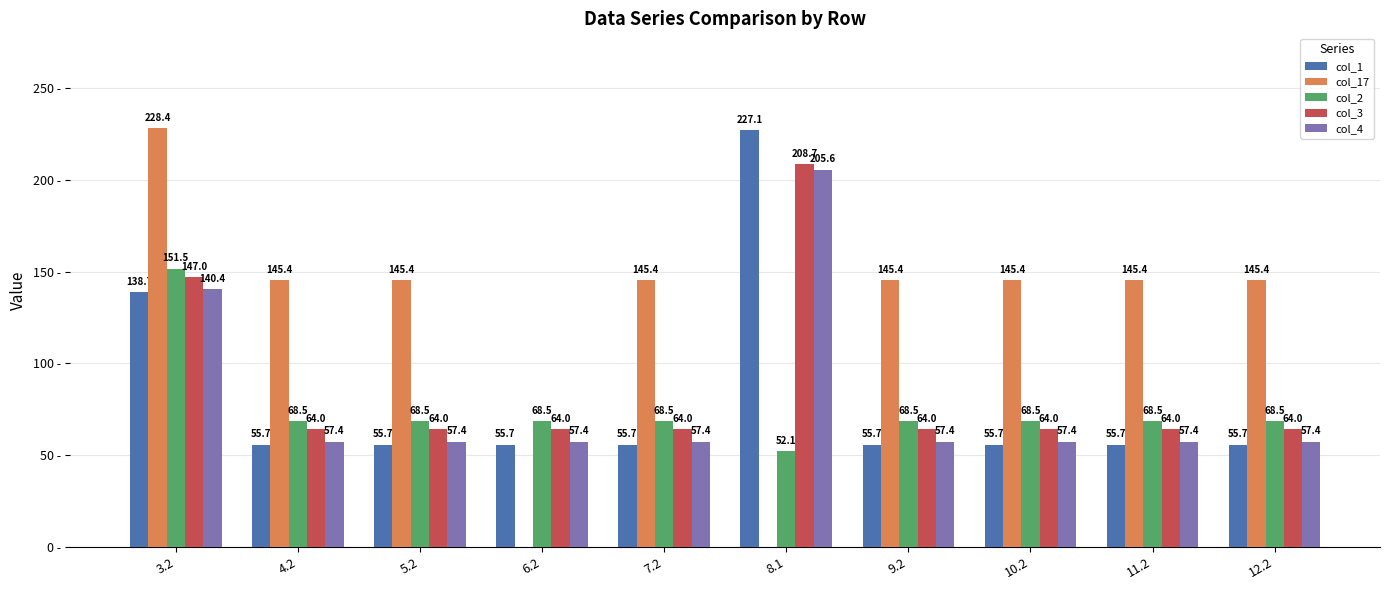

Is the value of col_2 at 10.2 greater than the value of col_4 at 11.2?

Yes